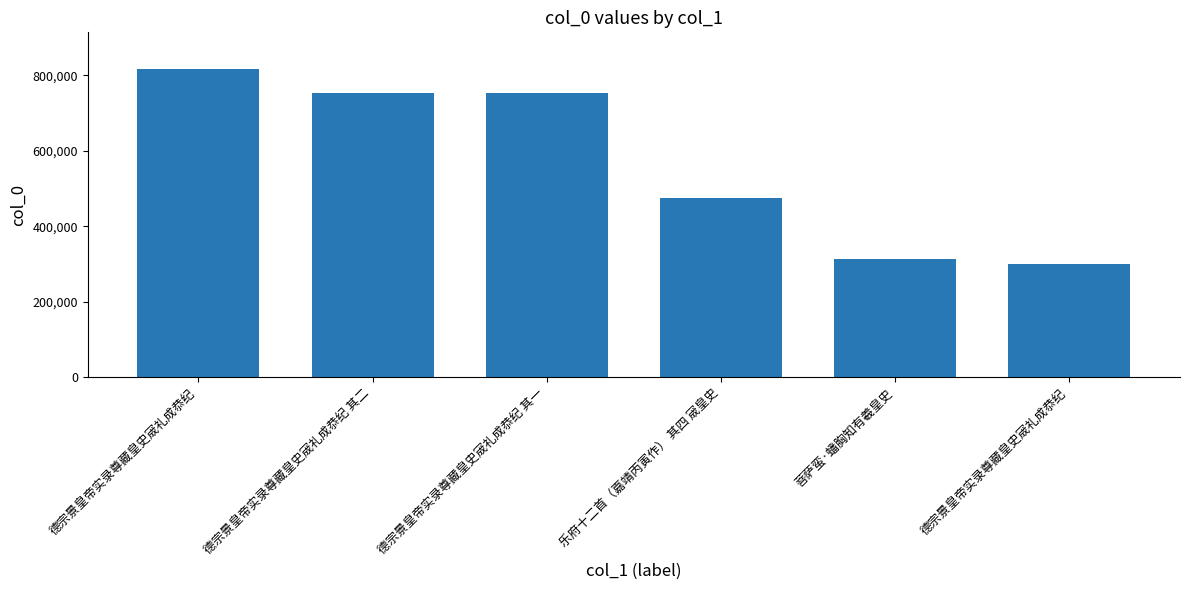

At which label is the value closest to 557557?

乐府十二首（嘉靖丙寅作） 其四 宬皇史